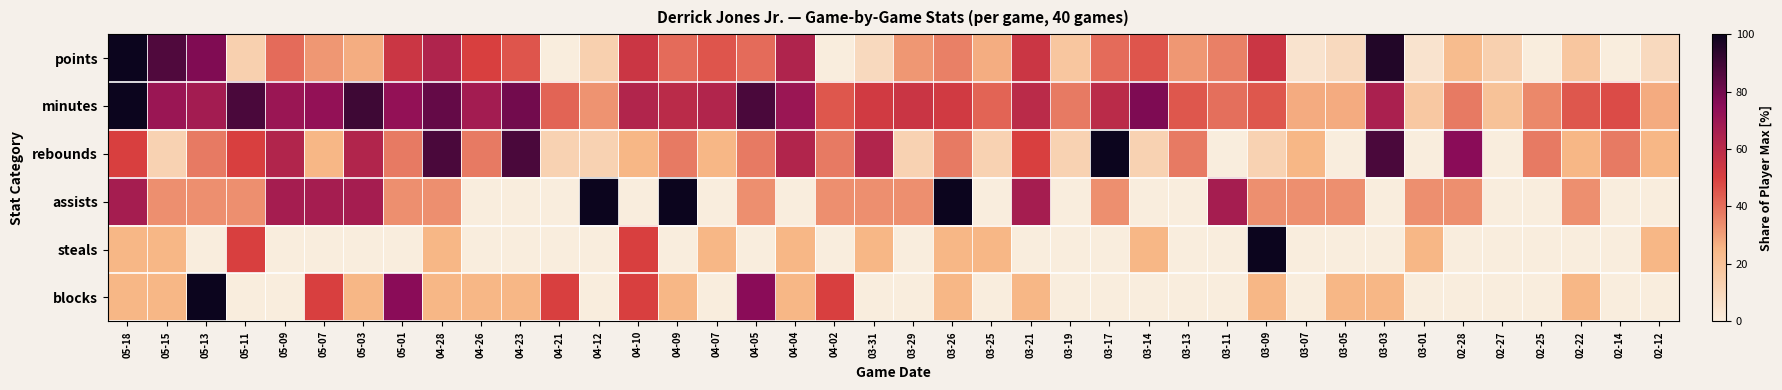

Which category has the highest value across all series?

05-18